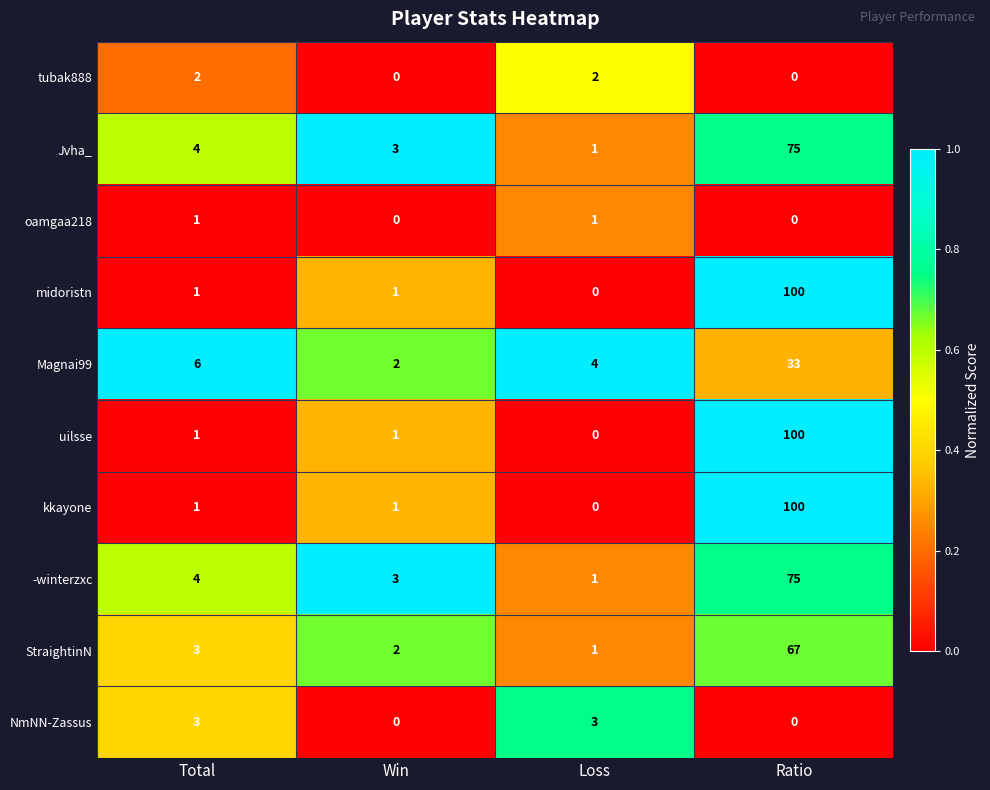

What is the difference between the maximum and minimum values in the NmNN-Zassus series?

3